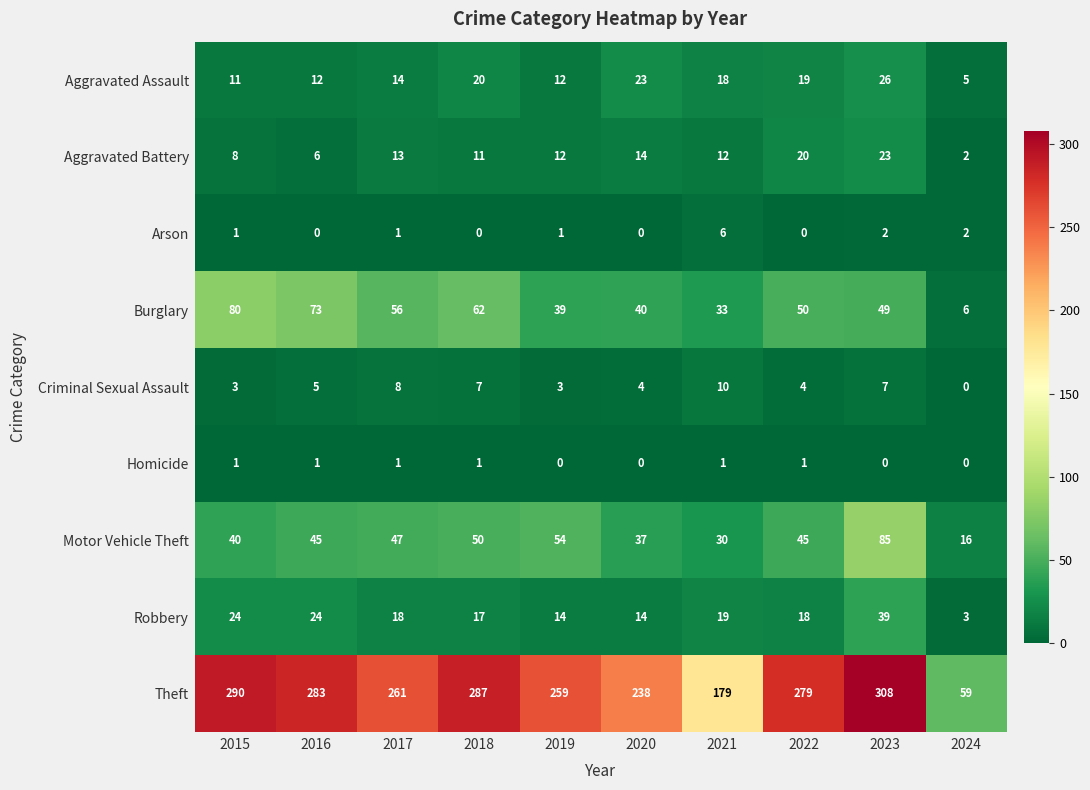

At how many categories does at least one series exceed 67?

9